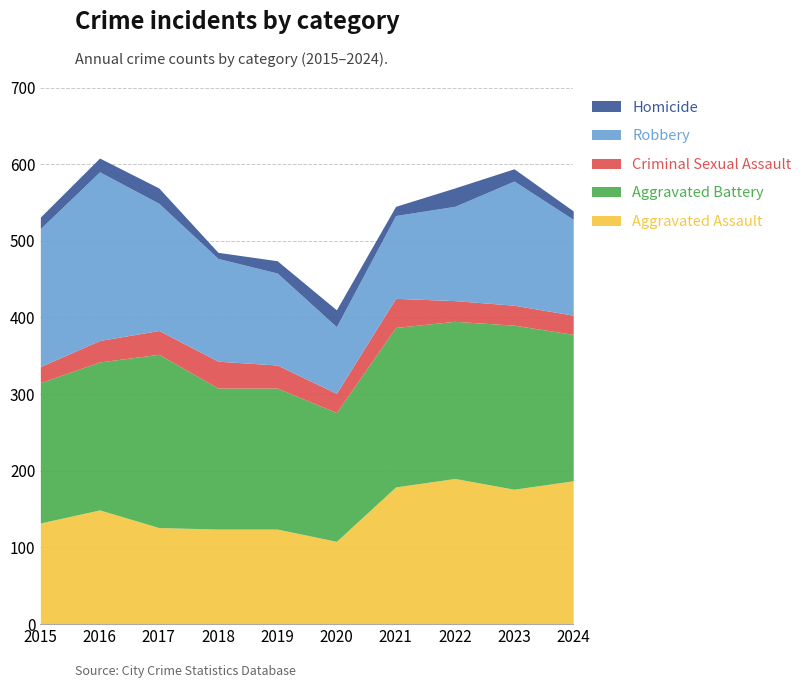

How many values in the Homicide series are below 16?

4